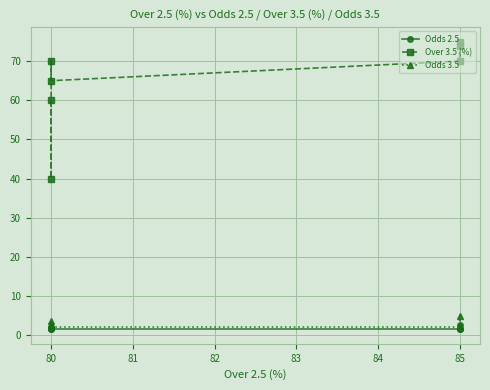

The Over 3.5 (%) series shows 73.8 at 85. True or false?

True